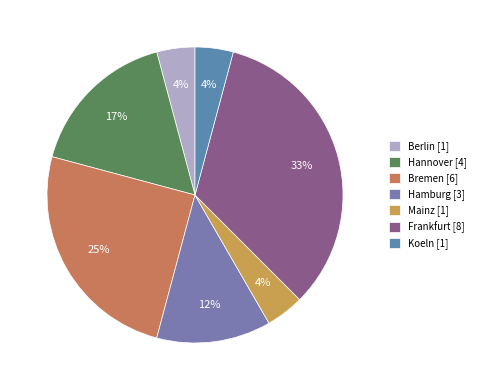

Count the number of slices in the pie.

7